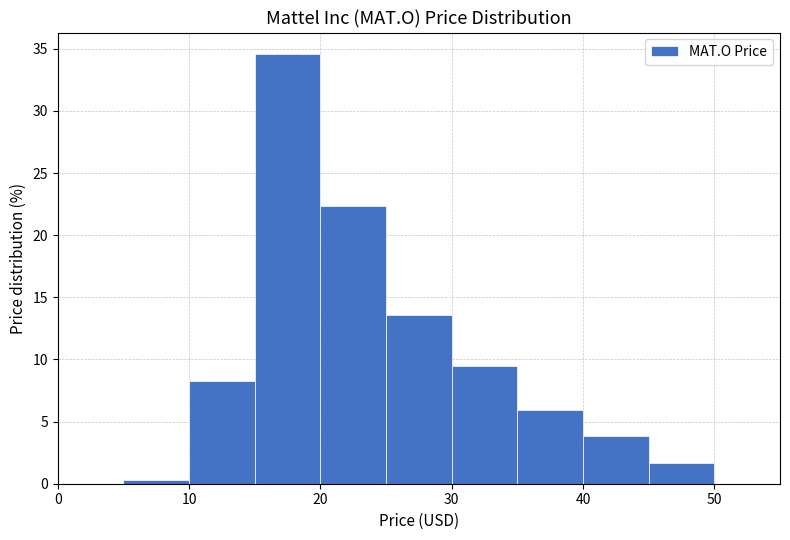

Over which range of the x-axis is the bar tallest?

15 to 20